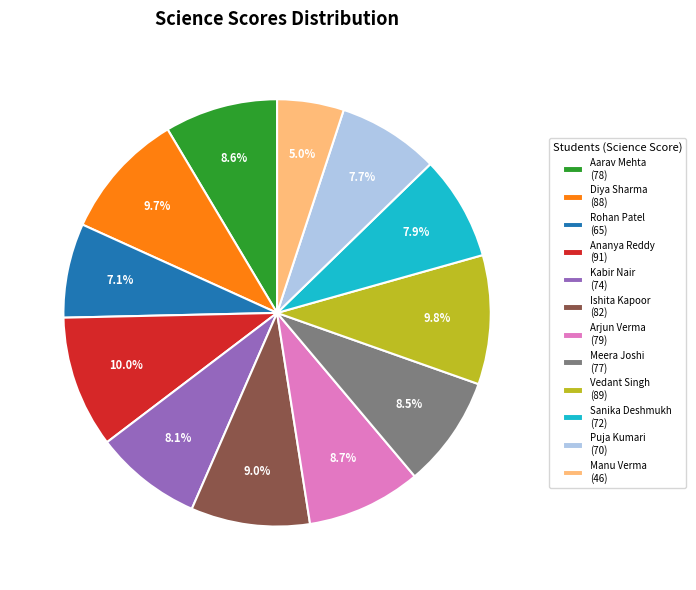

To the nearest percent, what is the difference between the Ishita Kapoor and Puja Kumari slice percentages?

1%